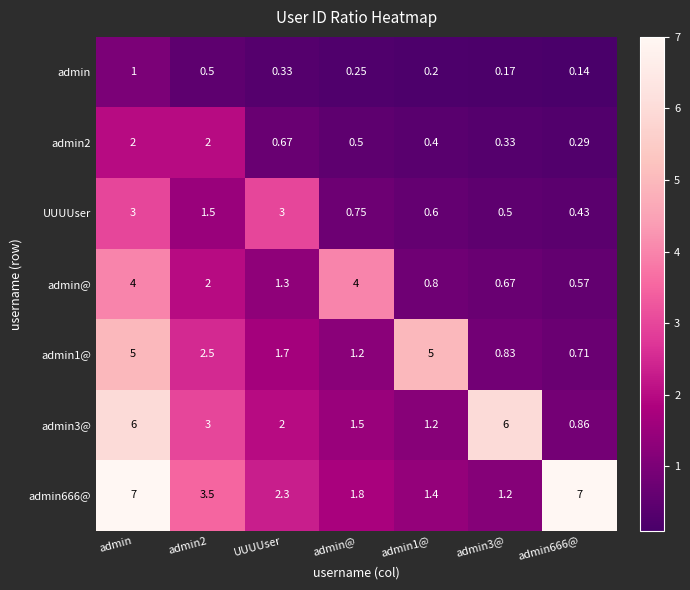

Where is admin2 nearest to the value 1?

UUUUser